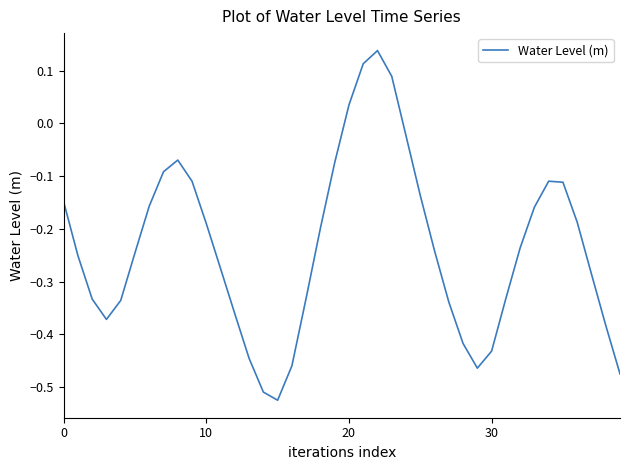

How many negative values are there?

36